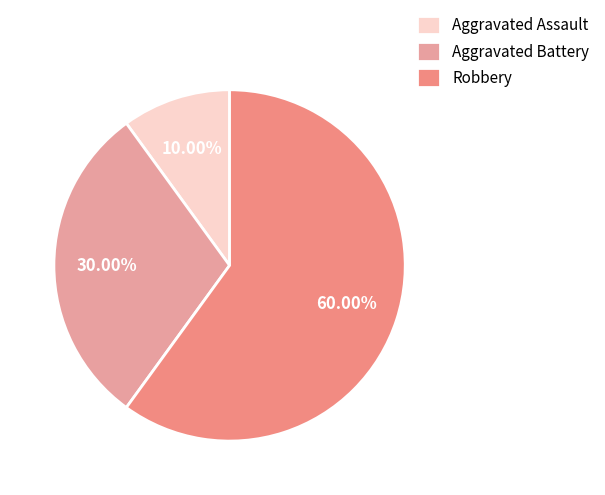

What is the ratio of the value at Aggravated Assault to the value at Robbery?

0.2